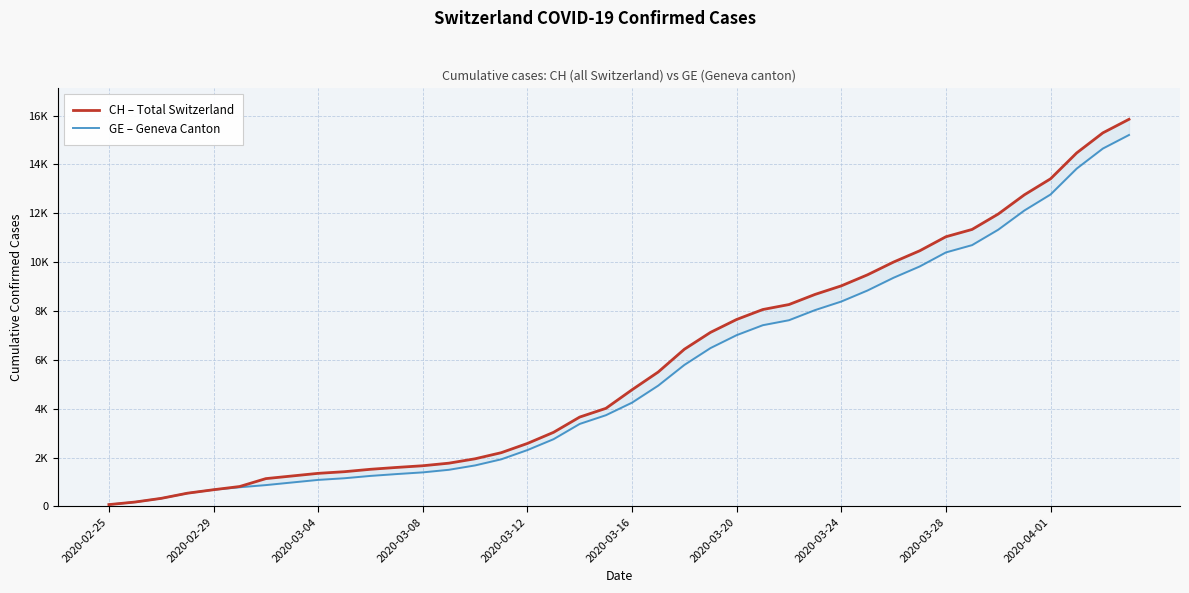

True or false: CH – Total Switzerland and GE – Geneva Canton intersect in this chart.

False